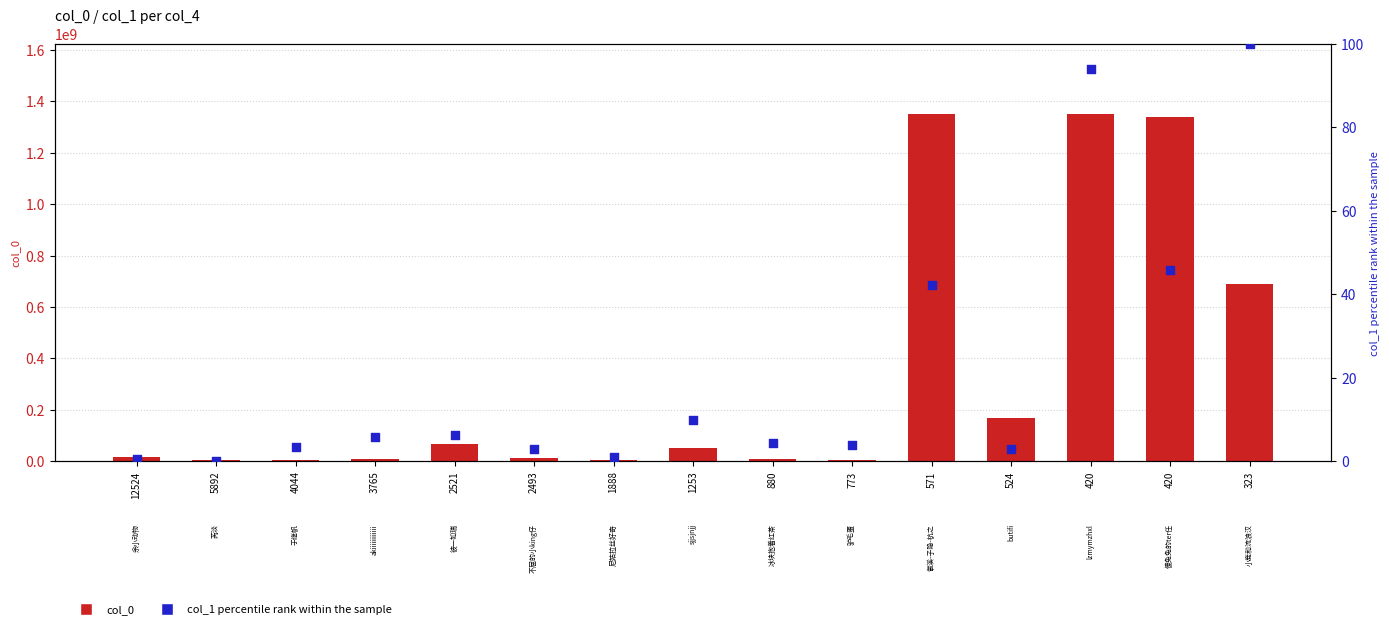

At which category is the sum across all series the highest?

571